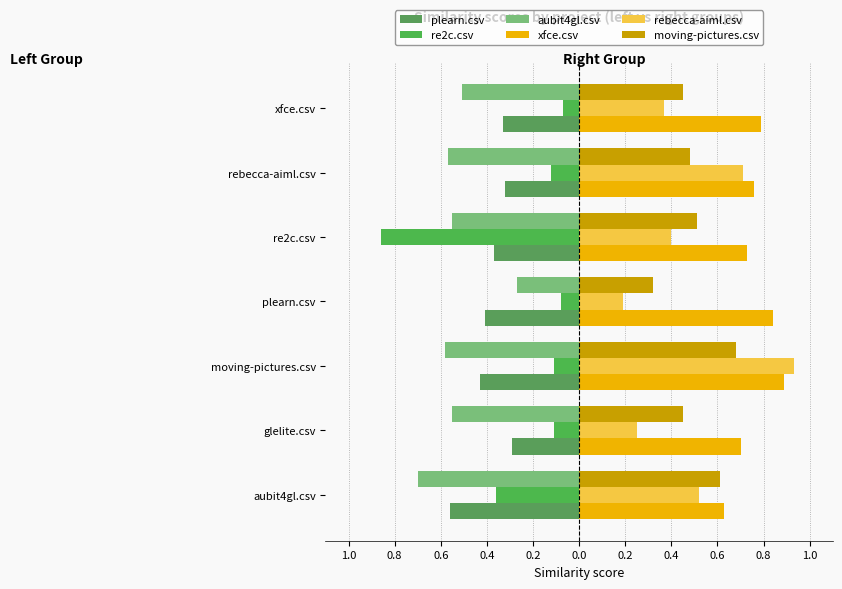

At how many categories does at least one series exceed 0?

7